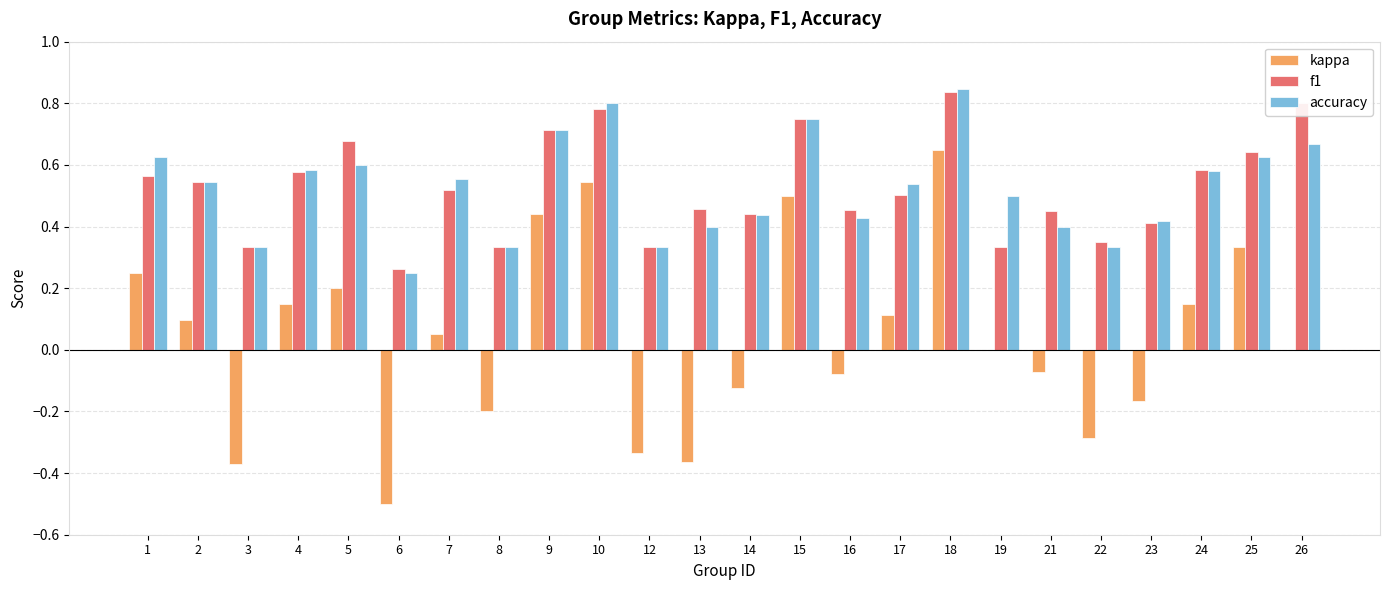

Between 6 and 17, which series saw the biggest shift?

kappa